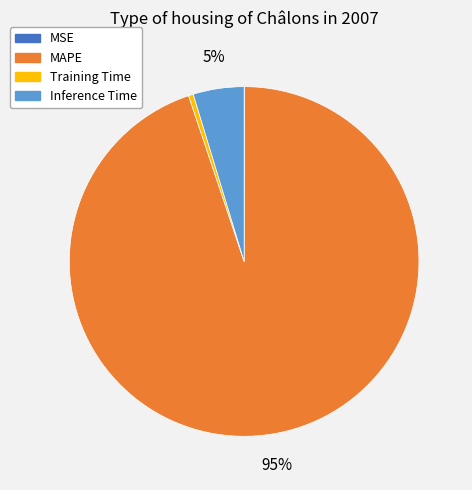

Between MAPE and Training Time, which is larger?

MAPE